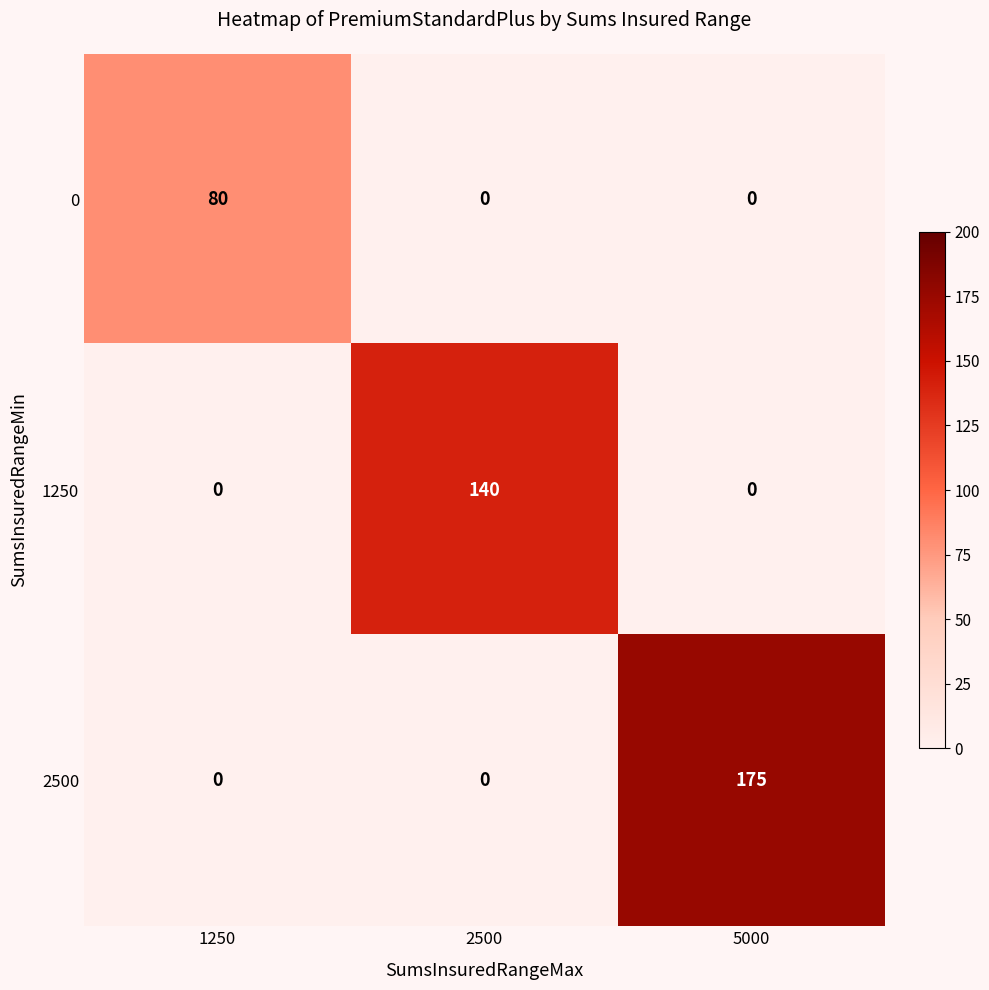

What is the difference between the 0 values at 1250 and 5000?

80